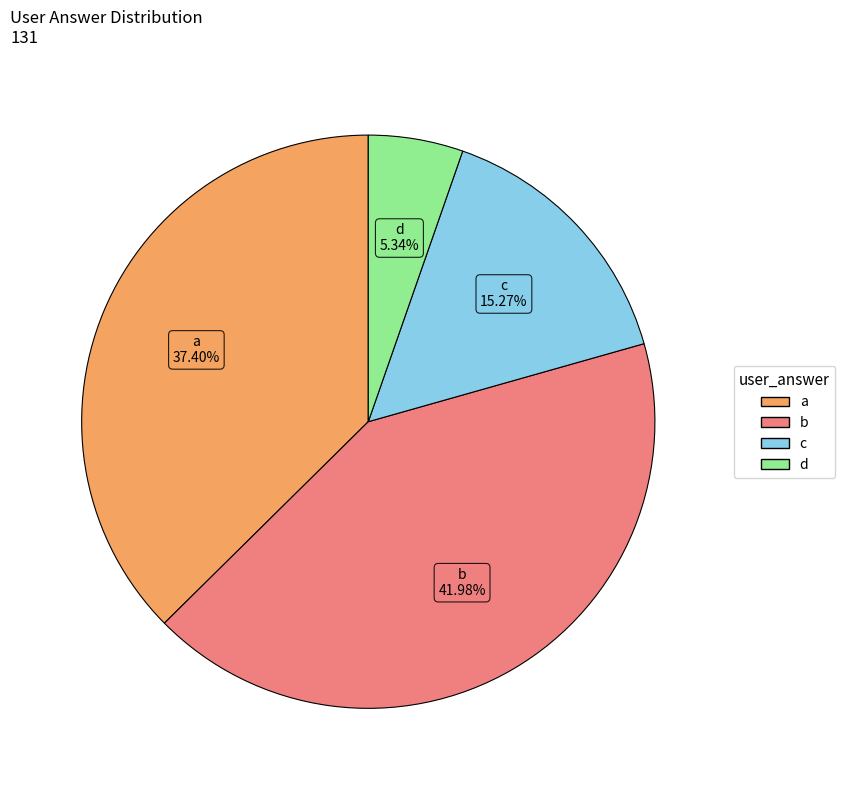

Is there any slice that represents more than half of the pie?

No